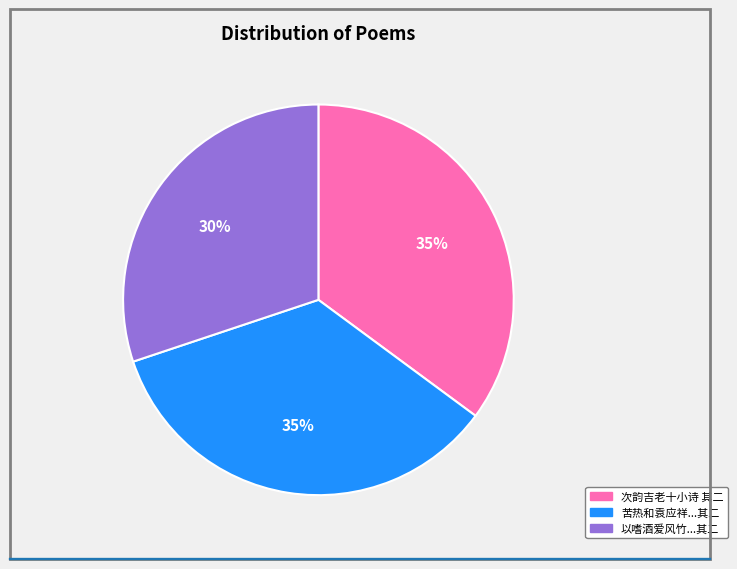

To the nearest percent, what is the average slice percentage?

33%